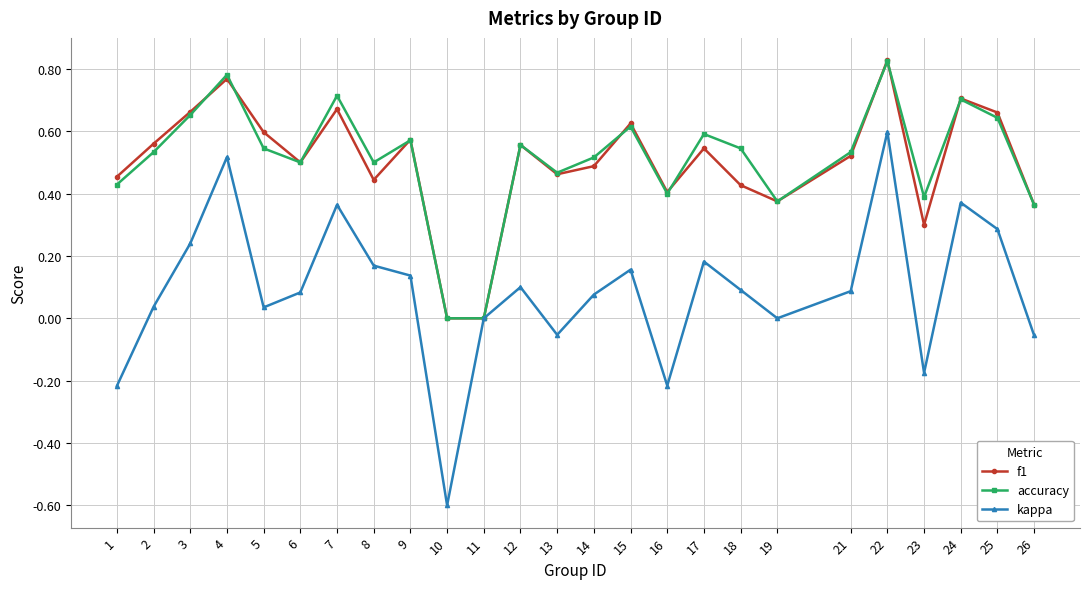

The value of accuracy at 13 is 0.7. True or false?

False